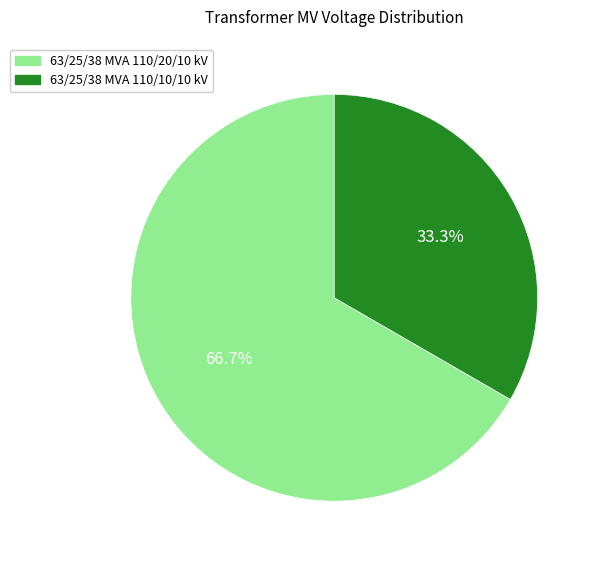

Does 63/25/38 MVA 110/20/10 kV account for over 50% of the chart?

Yes